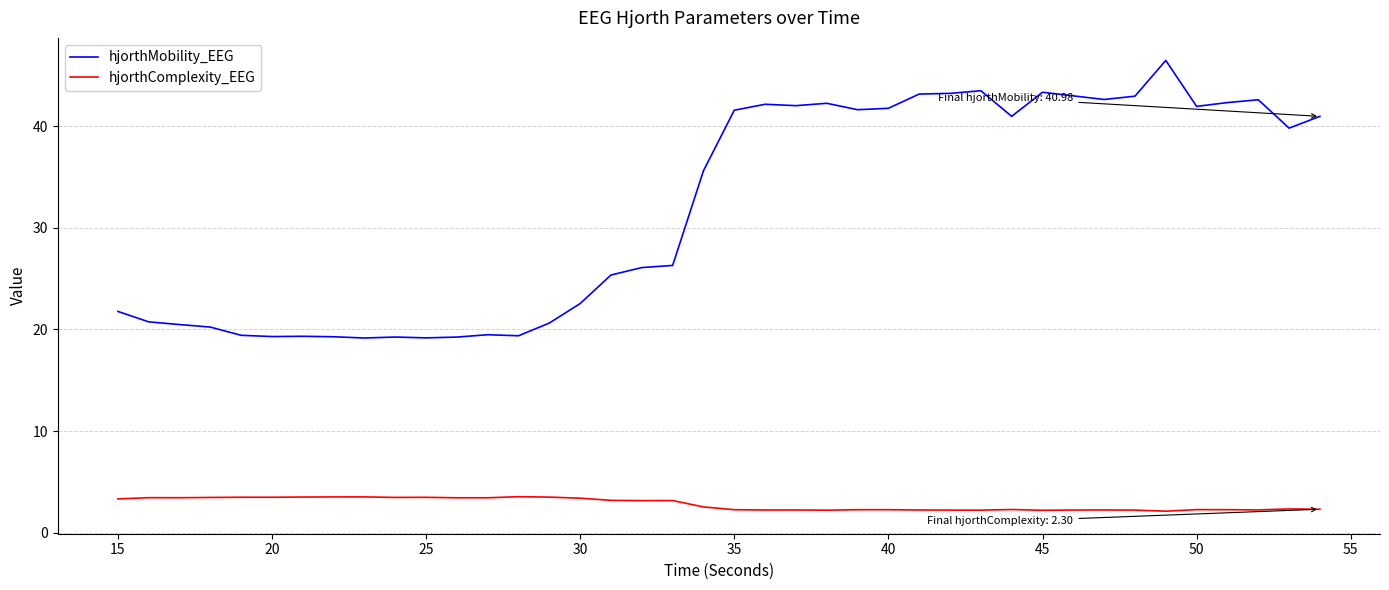

Which series has the largest range (max minus min)?

hjorthMobility_EEG